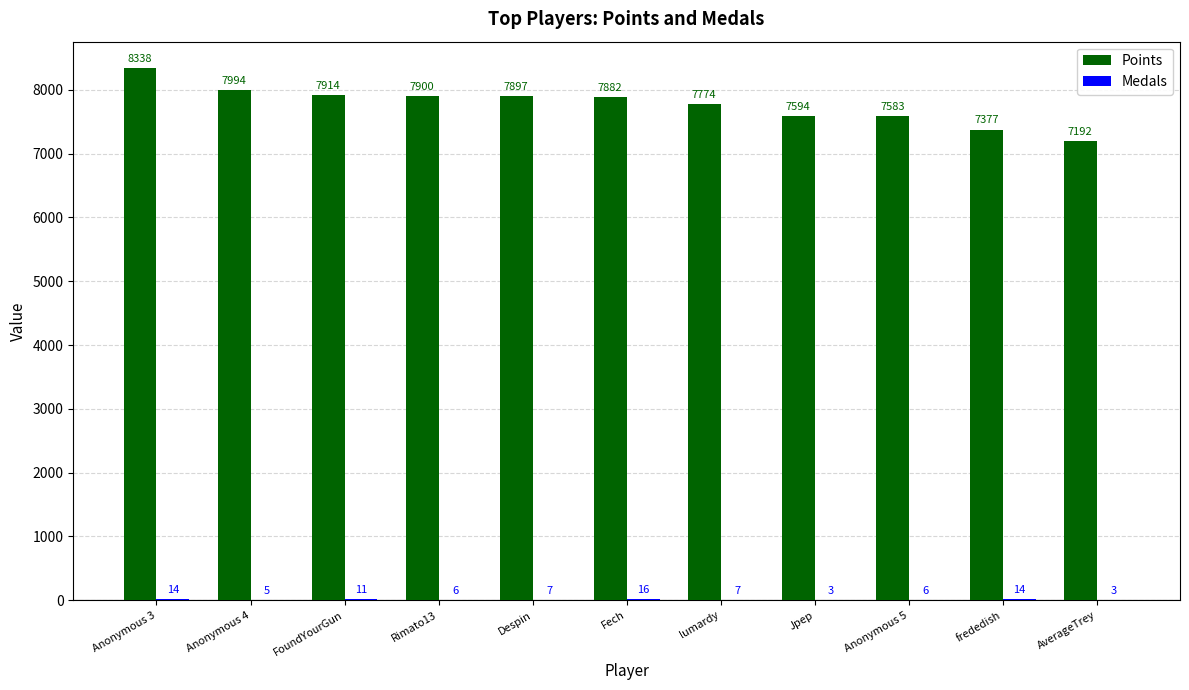

Where is Points nearest to the value 7765?

lumardy